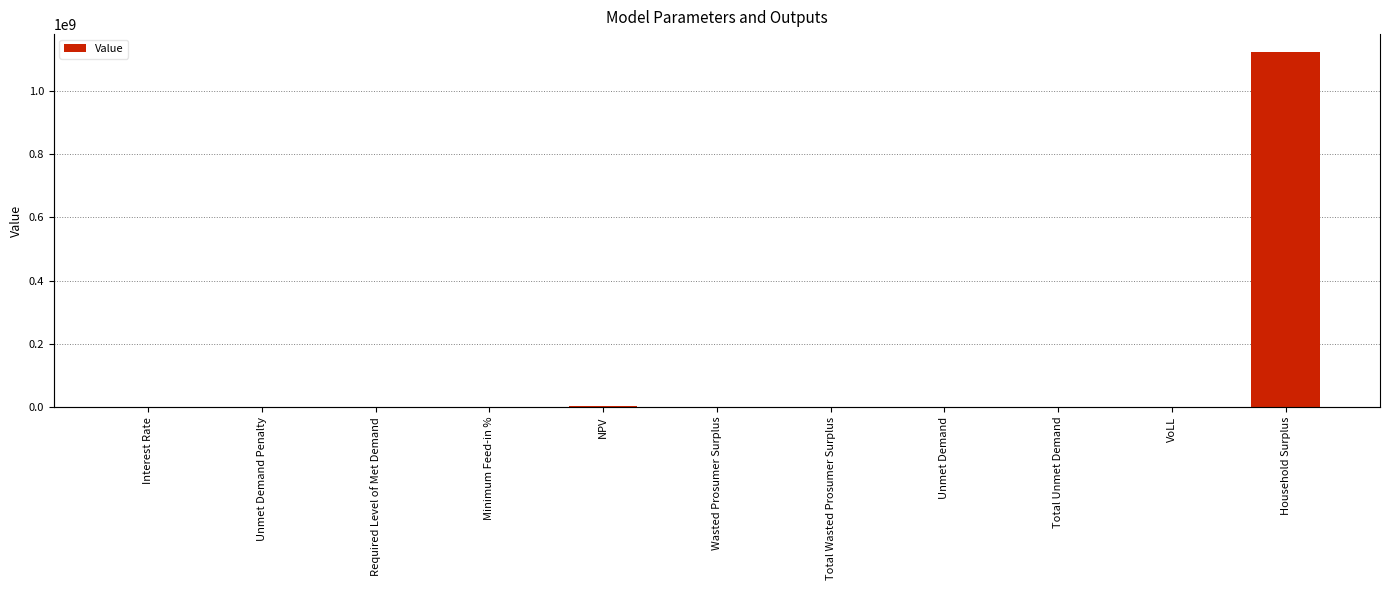

Reading left to right, transcribe all the data shown in this chart.

0.1	0.0	0.0	0.0	2924414.7	247369.9	247369.9	23174.7	23174.7	0.7	1122446354.9